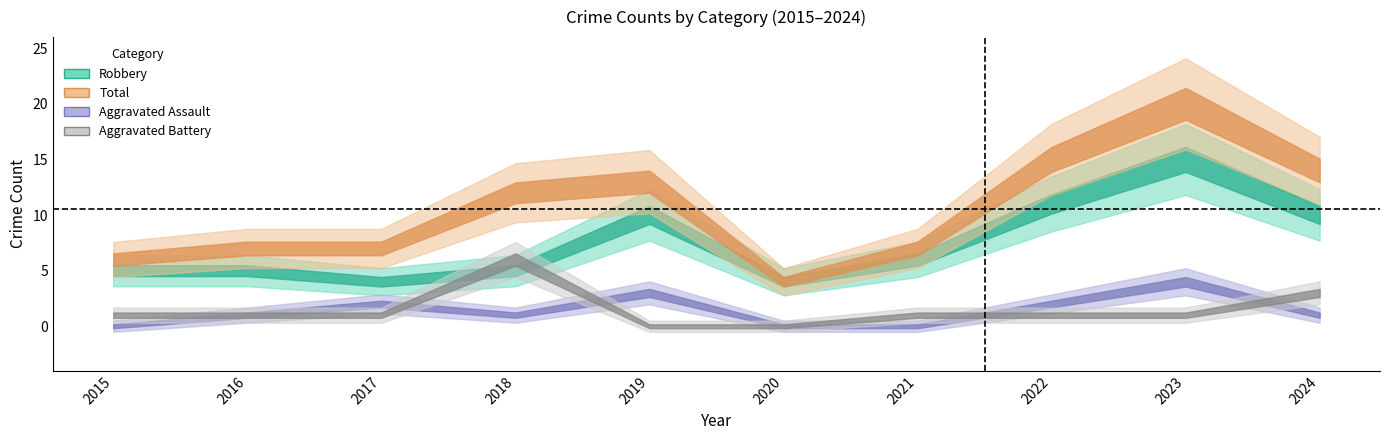

At 2017, list the series in order from largest to smallest.

Total, Robbery, Aggravated Assault, Aggravated Battery